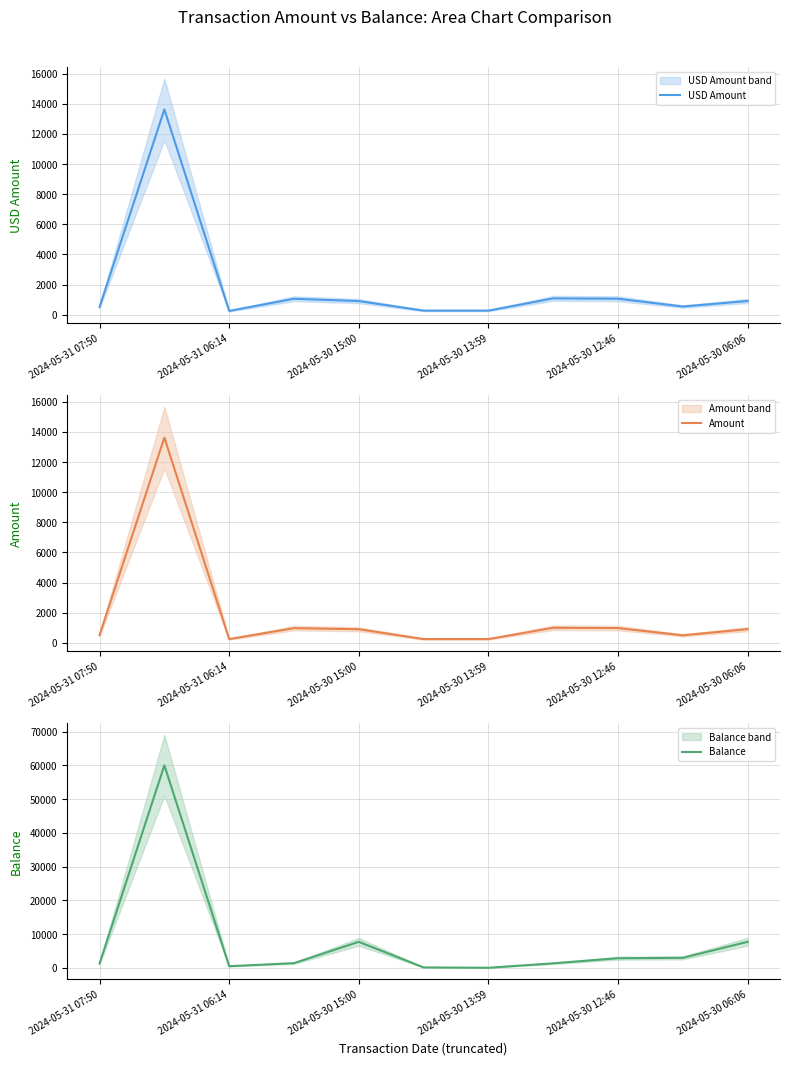

The Amount series shows 1000.0 at 7. True or false?

True